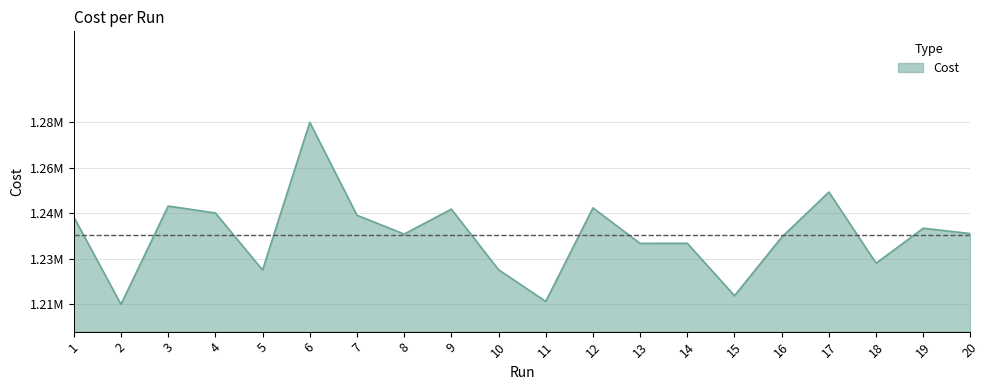

What is the difference between the maximum and minimum values?

68507.0